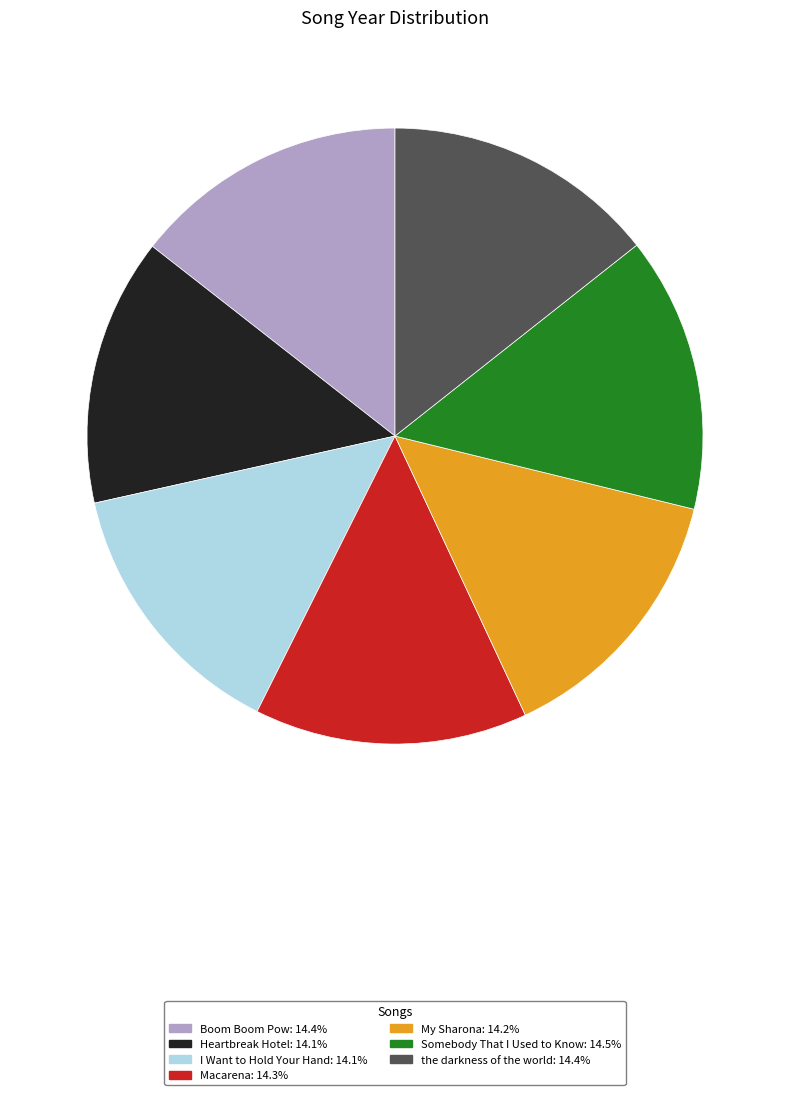

How many segments does this pie chart have?

7